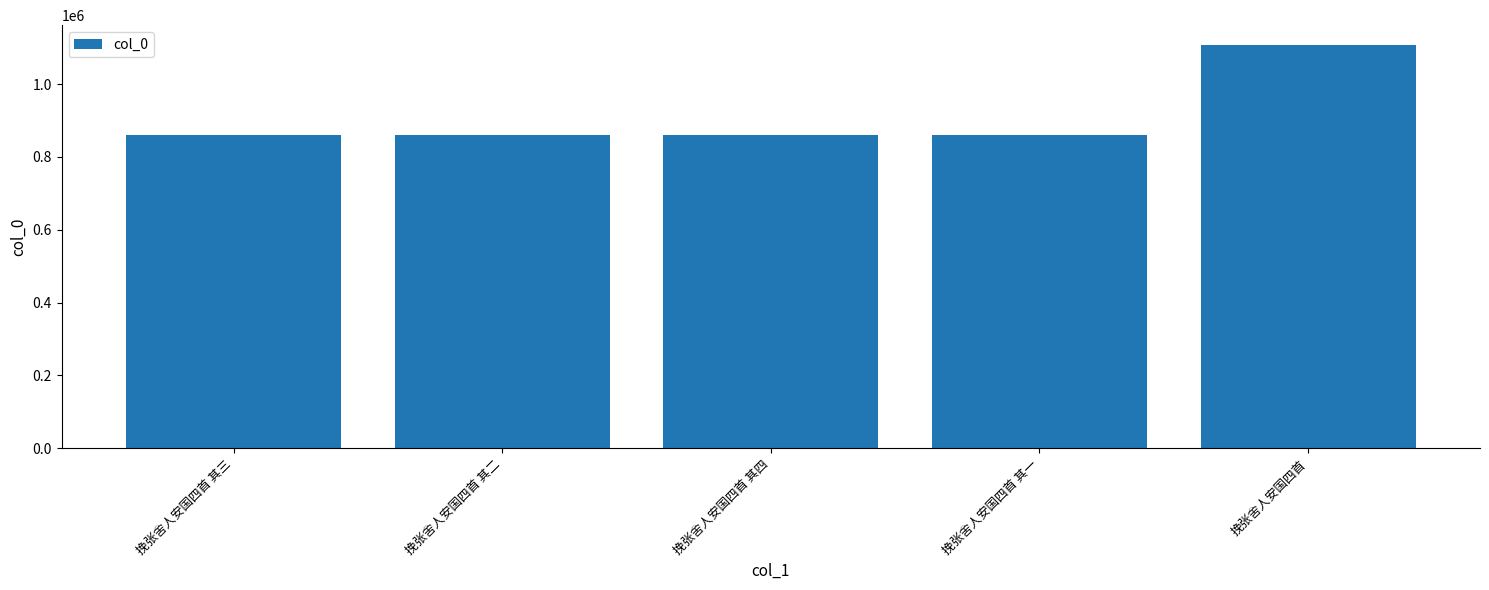

True or false: the data shows 1106325 at 挽张舍人安国四首.

True